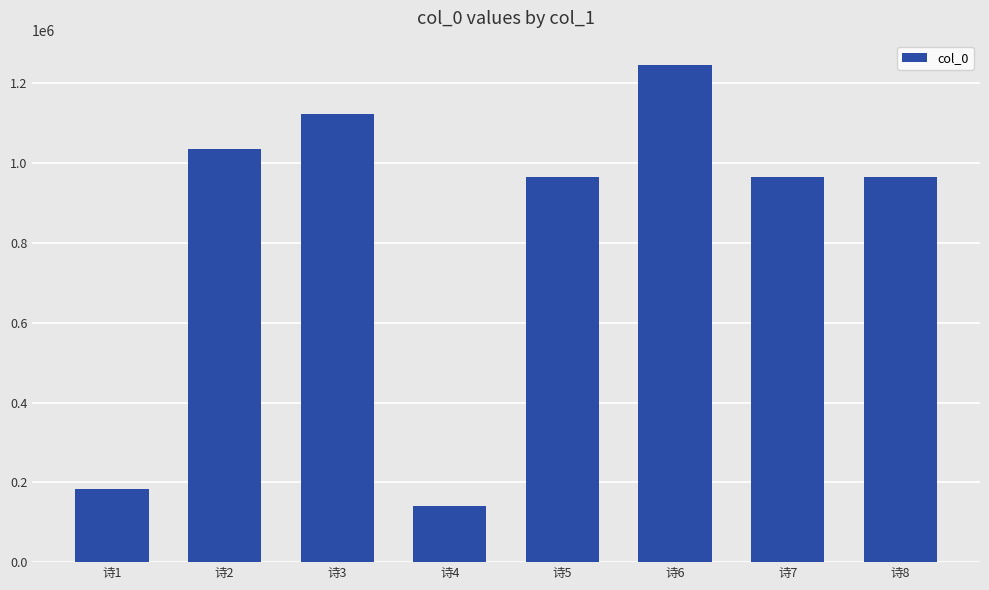

The value at 诗1 is 76177. True or false?

False